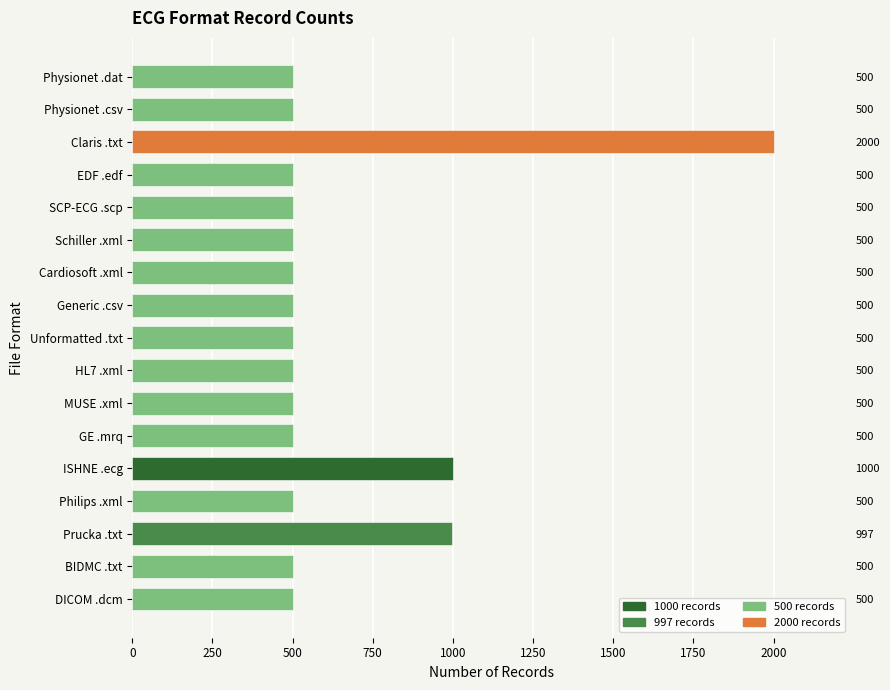

Does the chart contain stacked bars?

No